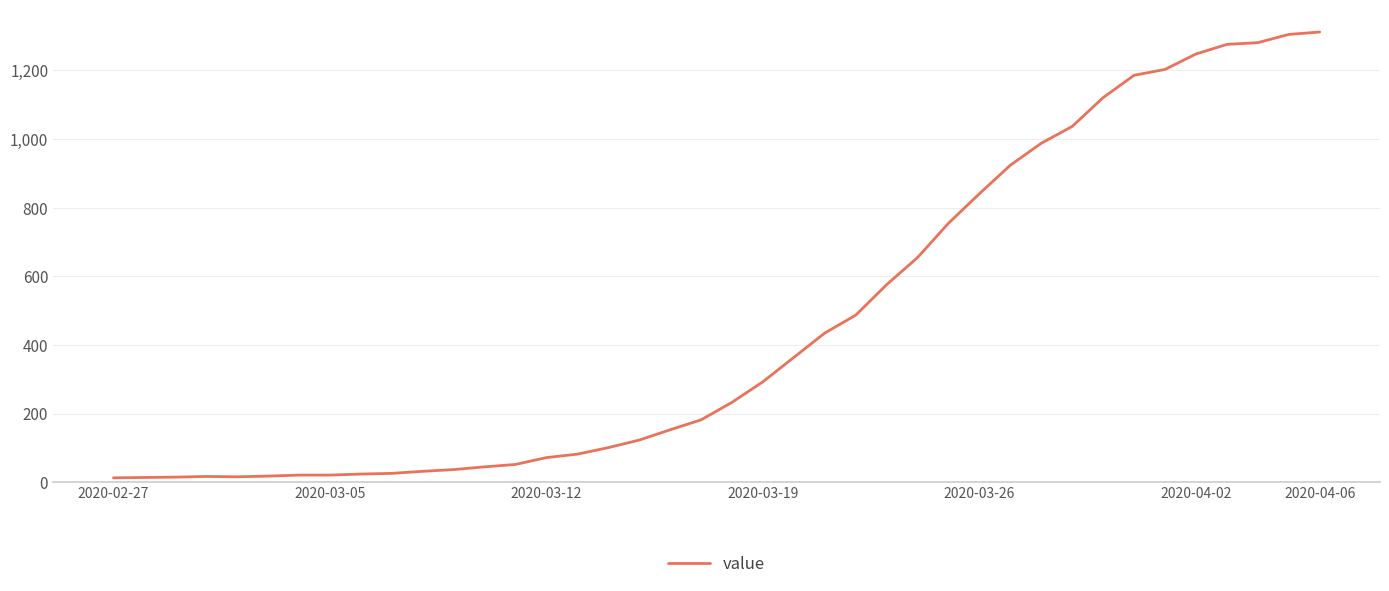

What is the greatest value displayed?

1312